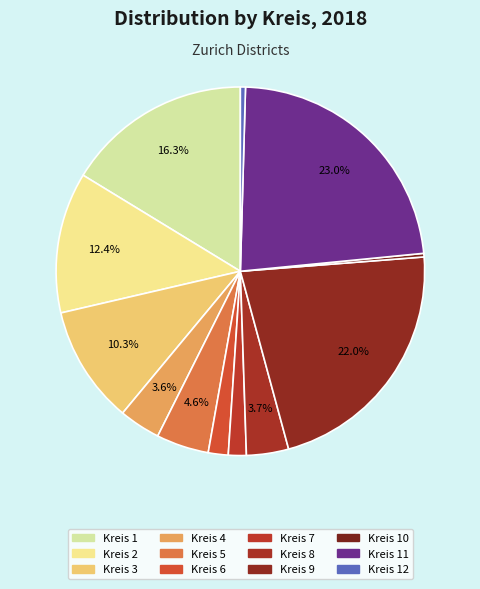

To the nearest percent, what is the difference between the Kreis 10 and Kreis 9 slice percentages?

22%